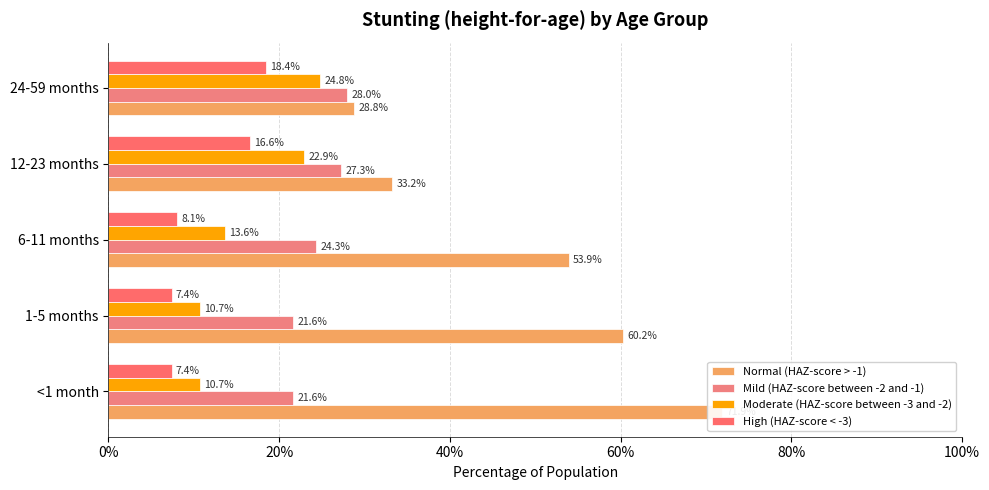

Reading left to right, what are all the values shown in this chart?

Normal (HAZ-score > -1): 0.7	0.6	0.5	0.3	0.3
Mild (HAZ-score between -2 and -1): 0.2	0.2	0.2	0.3	0.3
Moderate (HAZ-score between -3 and -2): 0.1	0.1	0.1	0.2	0.2
High (HAZ-score < -3): 0.1	0.1	0.1	0.2	0.2